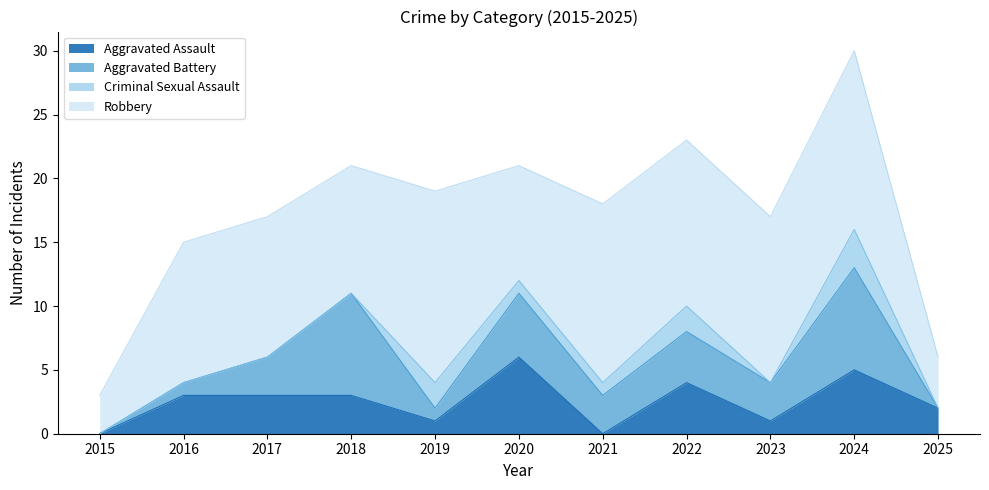

Reading right to left, transcribe all the data shown in this chart.

Aggravated Assault: 2025=2	2024=5	2023=1	2022=4	2021=0	2020=6	2019=1	2018=3	2017=3	2016=3	2015=0
Aggravated Battery: 2025=0	2024=8	2023=3	2022=4	2021=3	2020=5	2019=1	2018=8	2017=3	2016=1	2015=0
Criminal Sexual Assault: 2025=0	2024=3	2023=0	2022=2	2021=1	2020=1	2019=2	2018=0	2017=0	2016=0	2015=0
Robbery: 2025=4	2024=14	2023=13	2022=13	2021=14	2020=9	2019=15	2018=10	2017=11	2016=11	2015=3